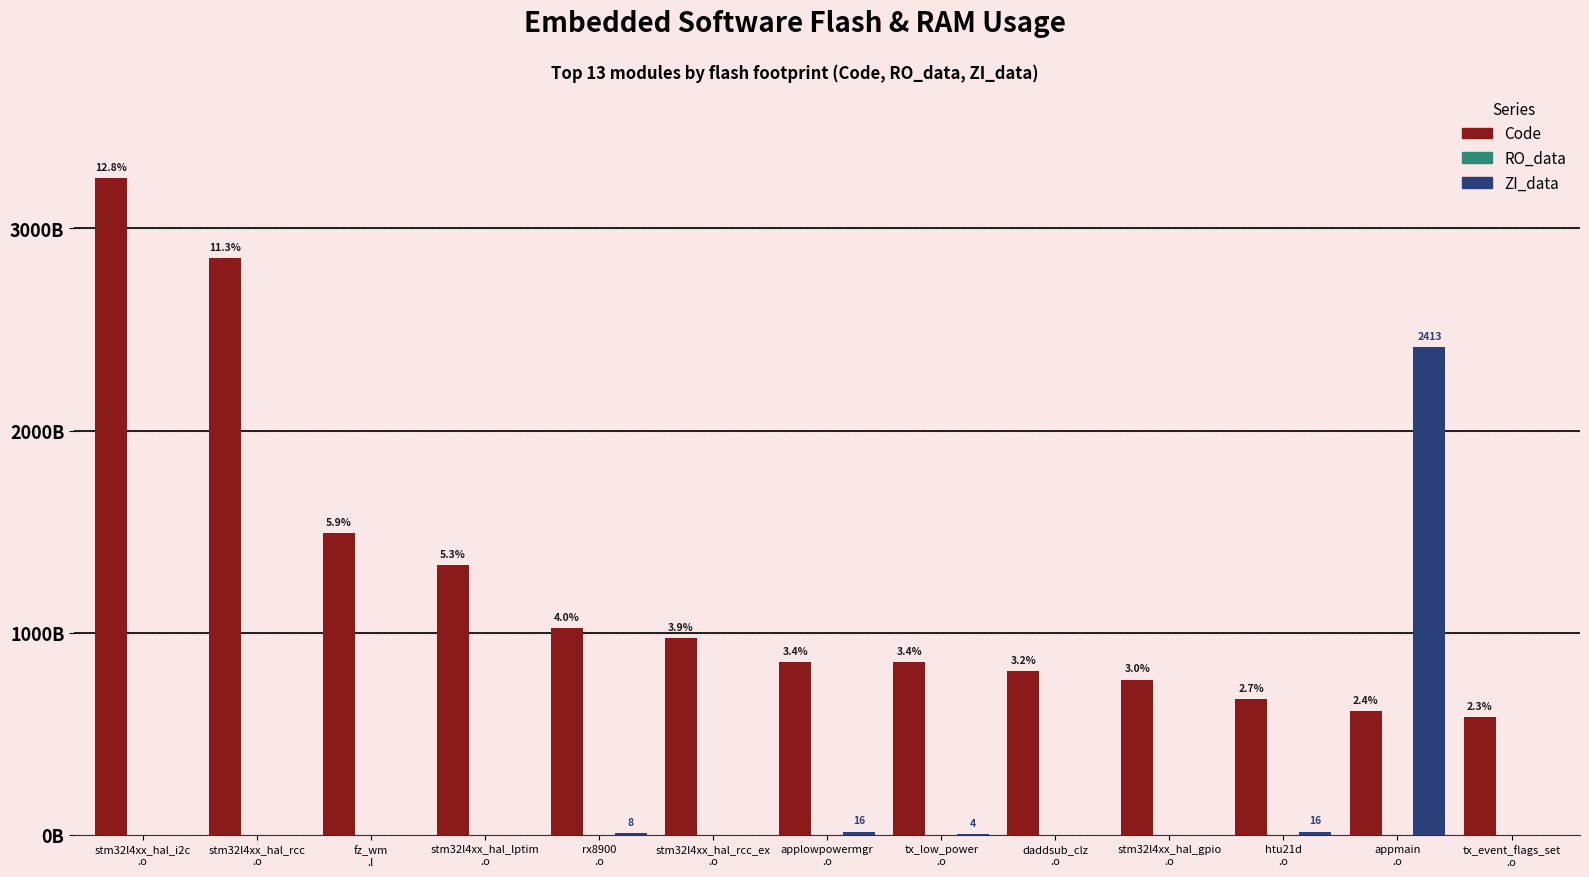

Which series changed the most between stm32l4xx_hal_gpio
.o and htu21d
.o?

Code